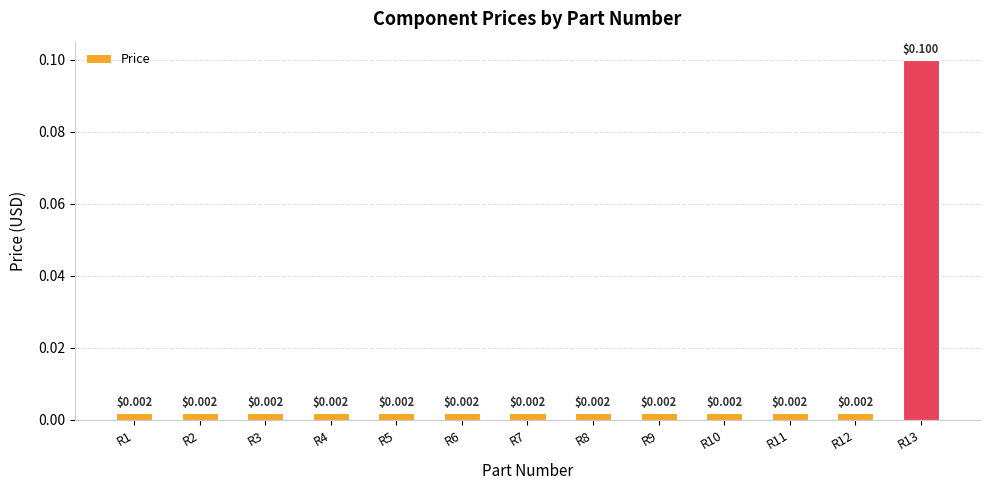

At which category does the chart reach its minimum across all series?

R1